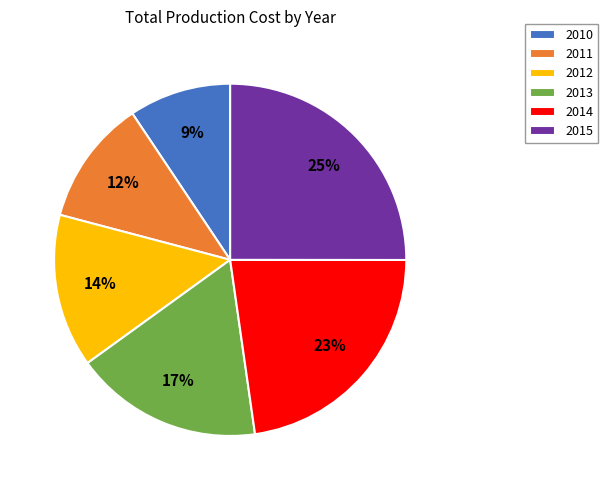

True or false: 2011 accounts for 1% of the total.

False